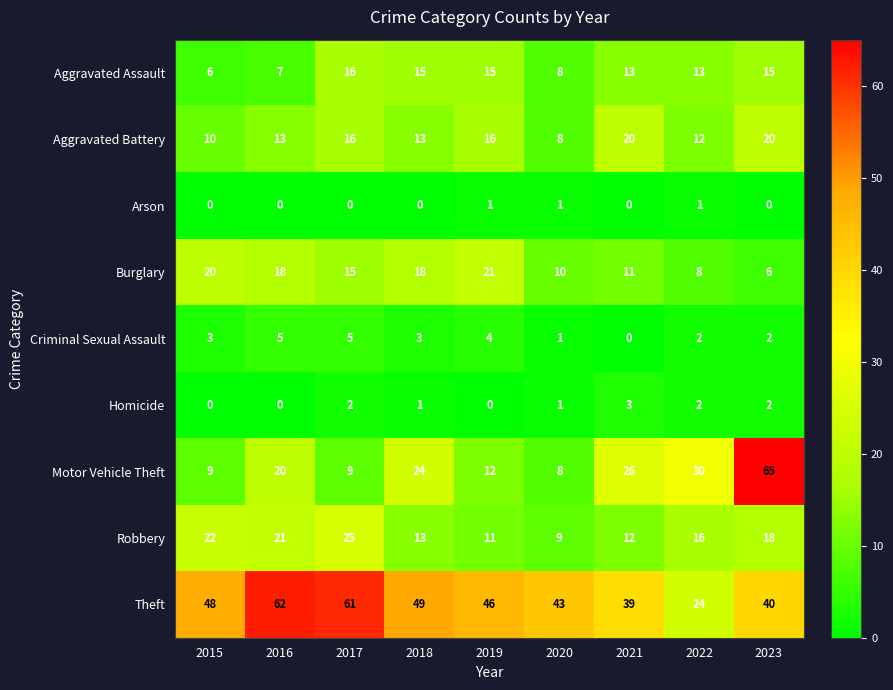

How many data points in Criminal Sexual Assault are less than 3?

4